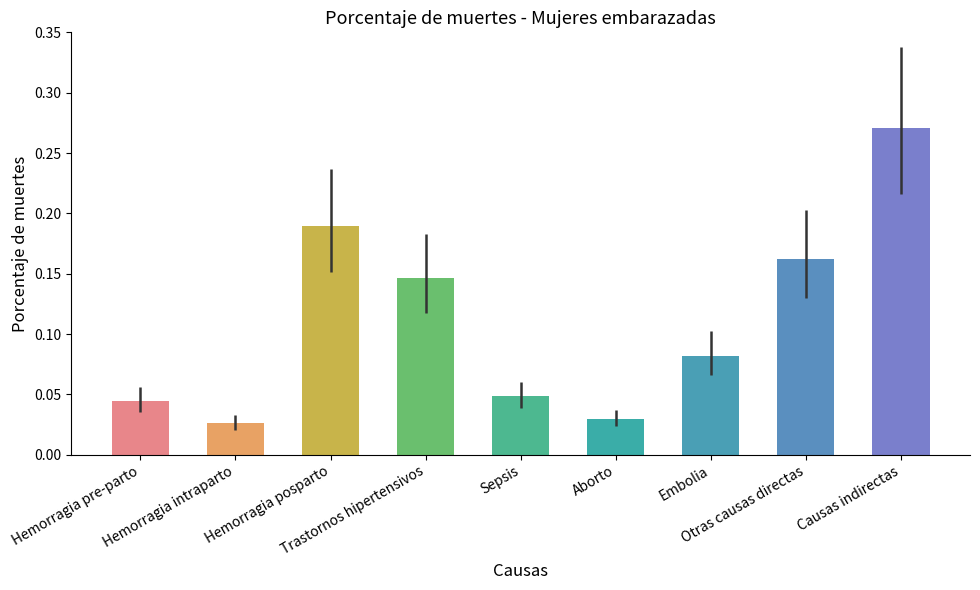

How many values are between 0 and 1?

9